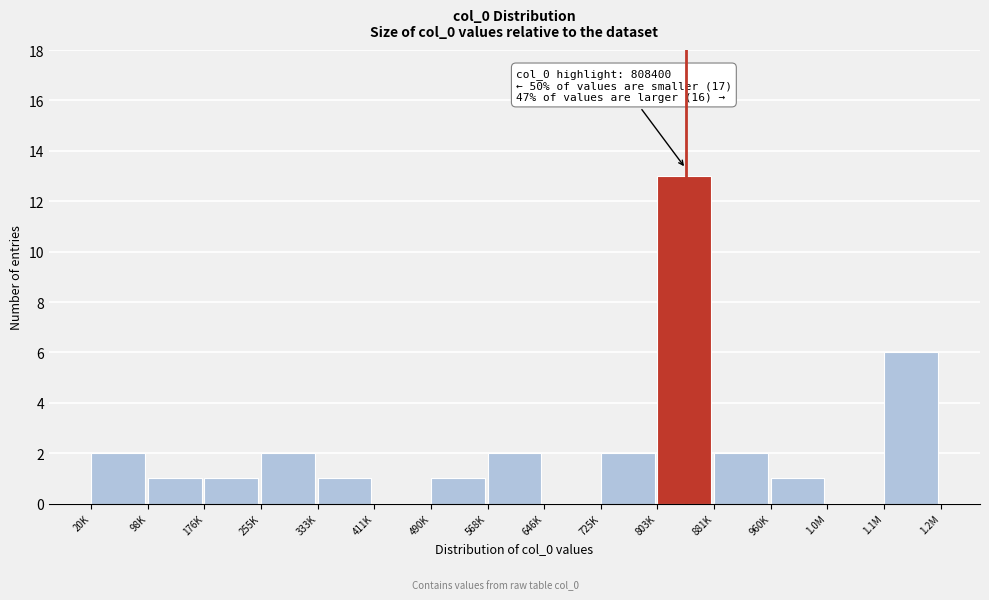

Reading left to right, extract all data points from this chart.

20K=2	98K=1	176K=1	255K=2	333K=1	411K=0	490K=1	568K=2	646K=0	725K=2	803K=13	881K=2	960K=1	1.0M=0	1.1M=6